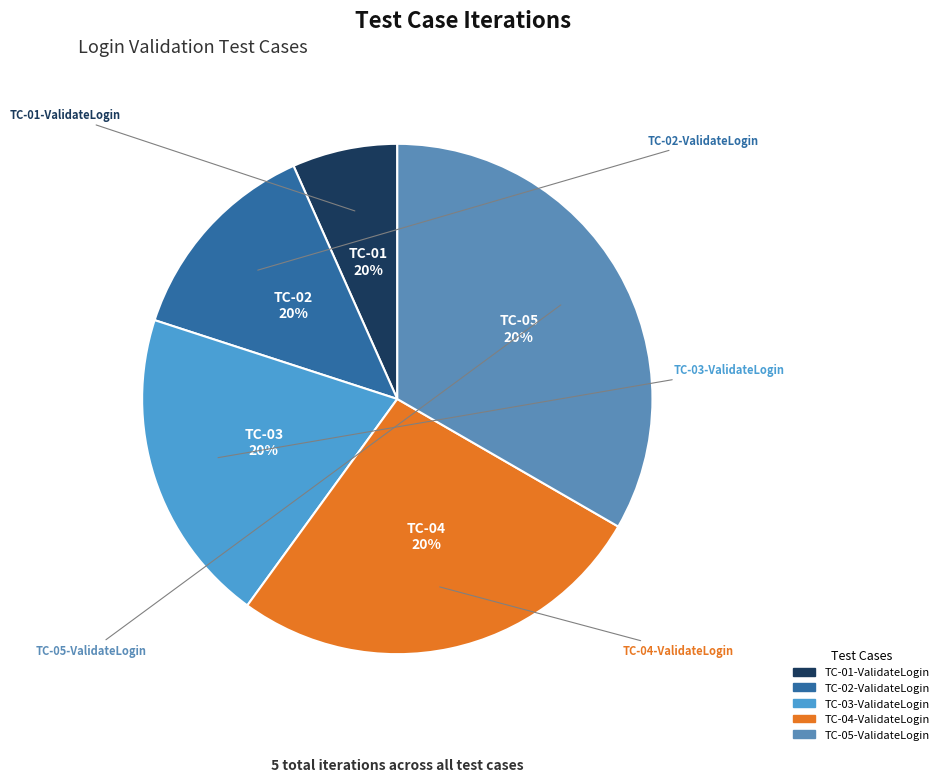

Does TC-05-ValidateLogin represent more than half of the total?

No